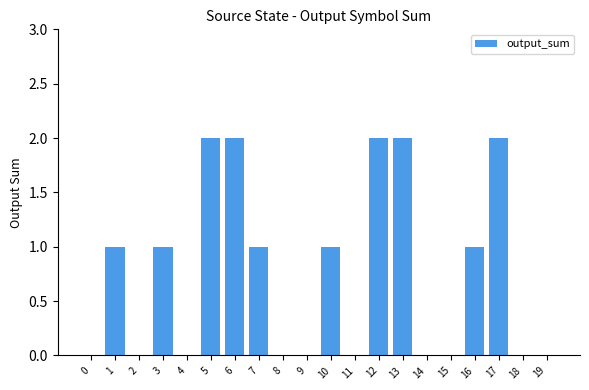

What is the difference between the values at 5 and 15?

2